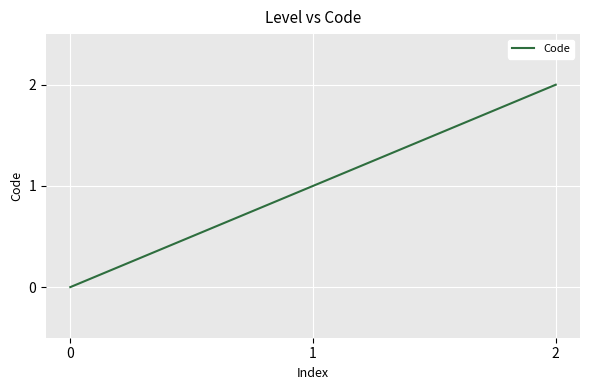

Reading left to right, extract all data points from this chart.

0	1	2